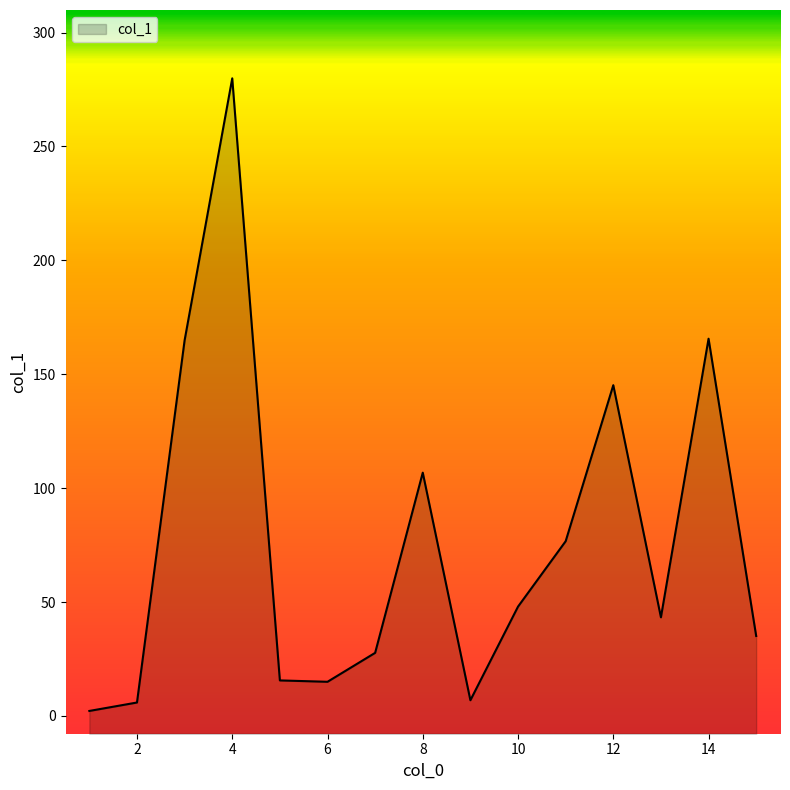

Which category has the lowest value across all series?

1